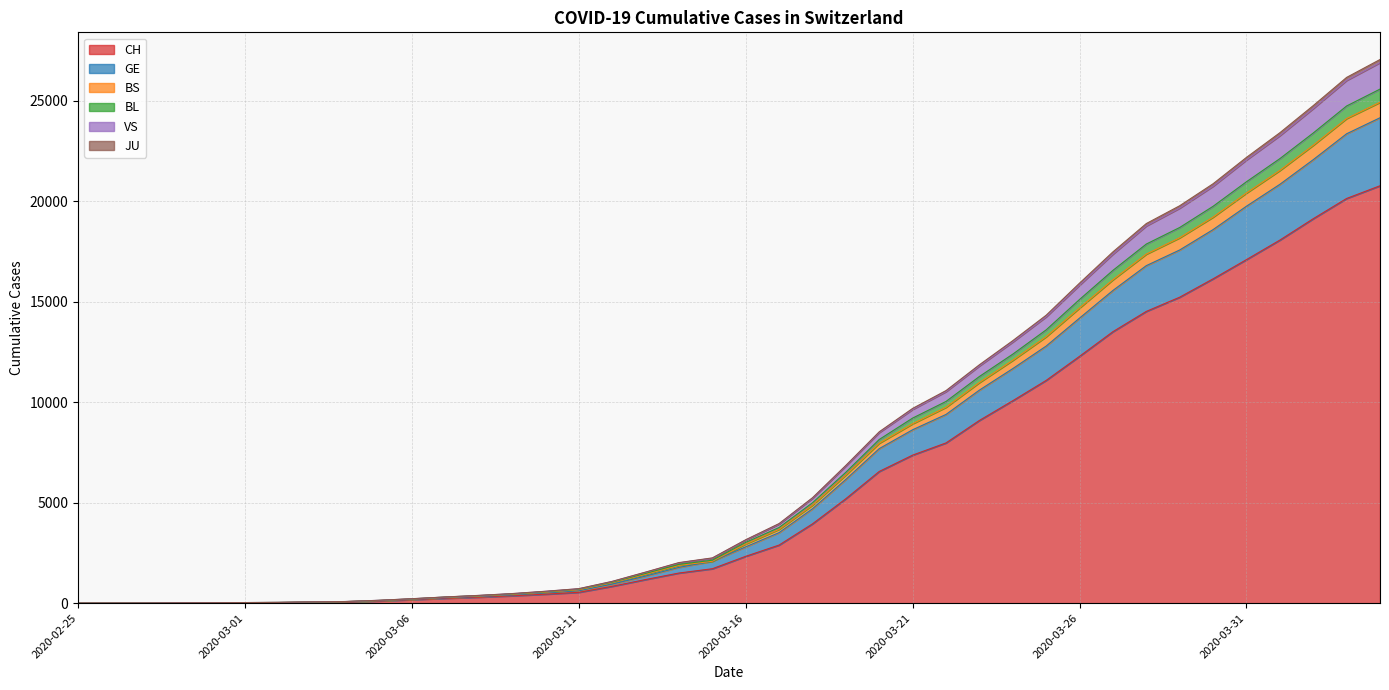

Does the chart display data point markers on the line(s)?

No